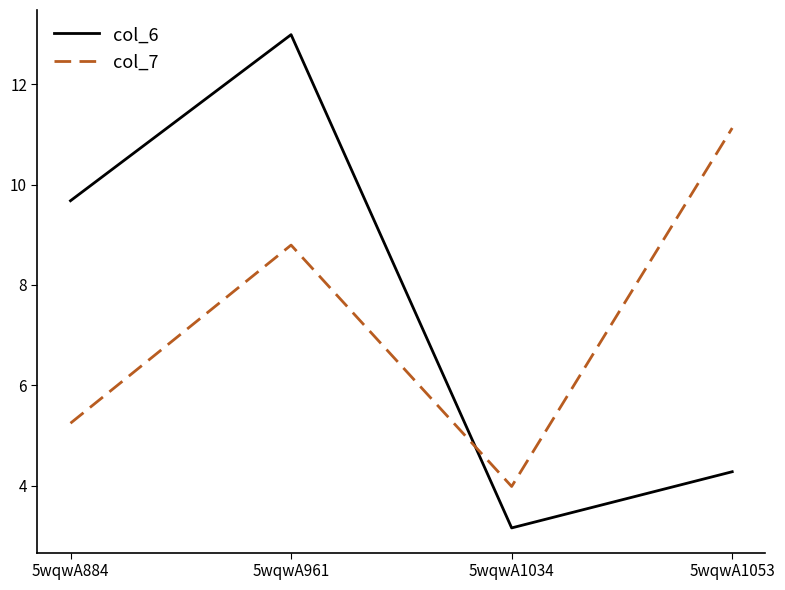

Is the value of col_7 at 5wqwA884 greater than the value of col_6 at 5wqwA884?

No